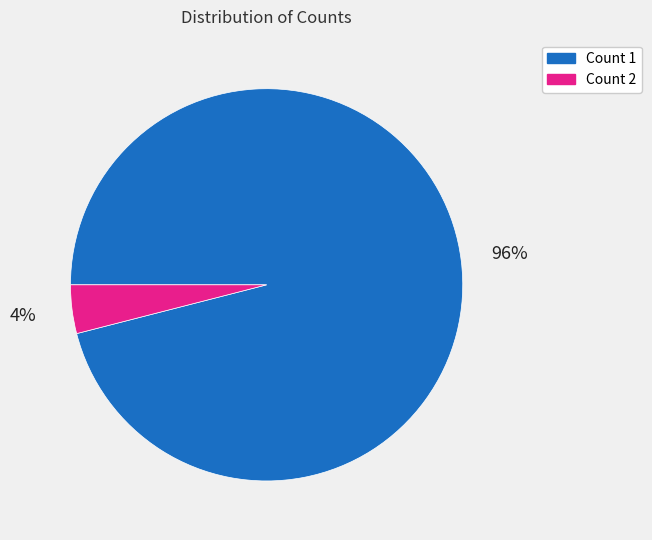

Which slice represents more than half of the pie?

Count 1